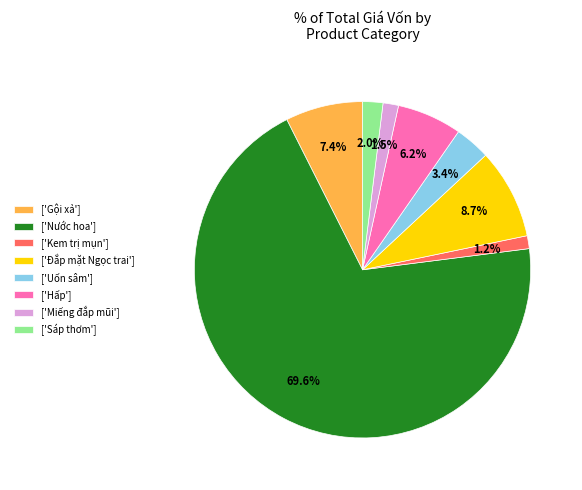

Which category has the biggest portion of the pie?

['Nước hoa']